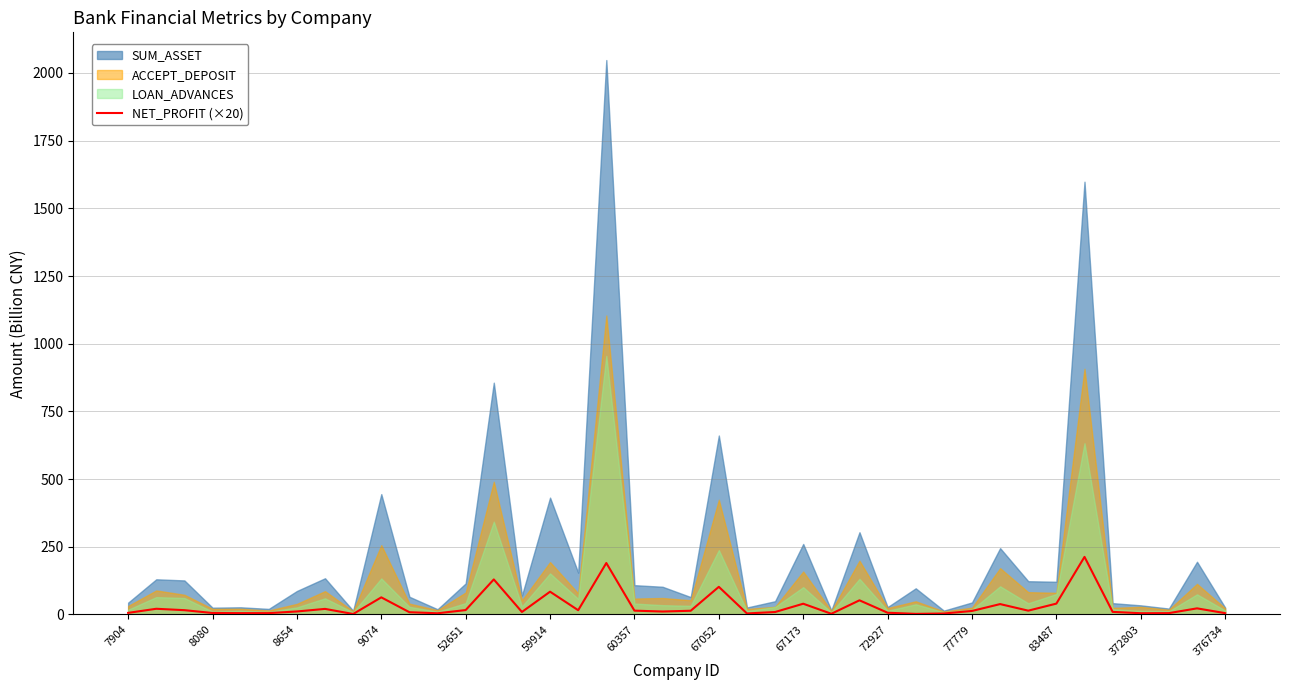

Read the value at 77779.

13.1